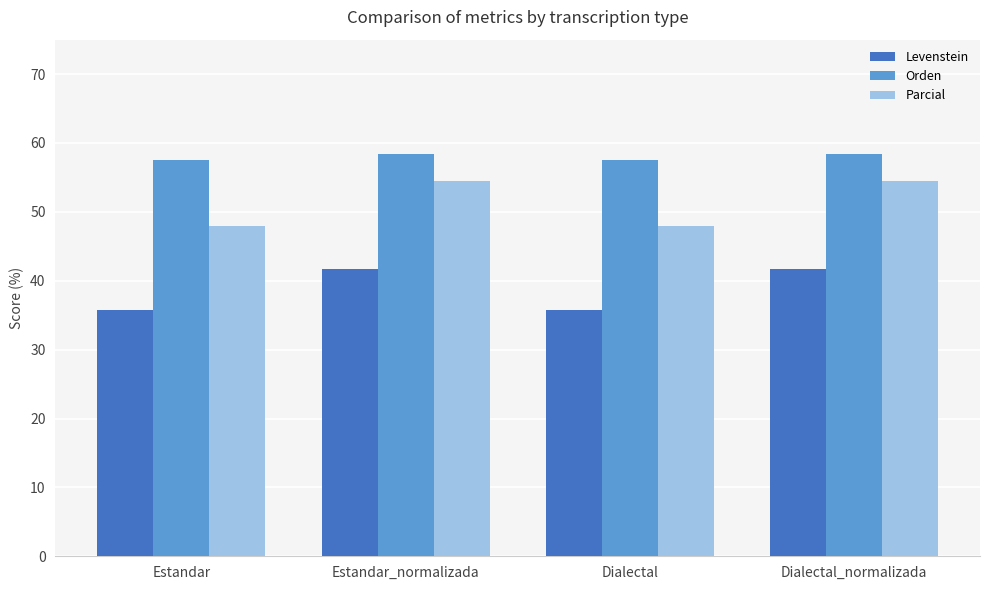

How many bars are there in total?

12